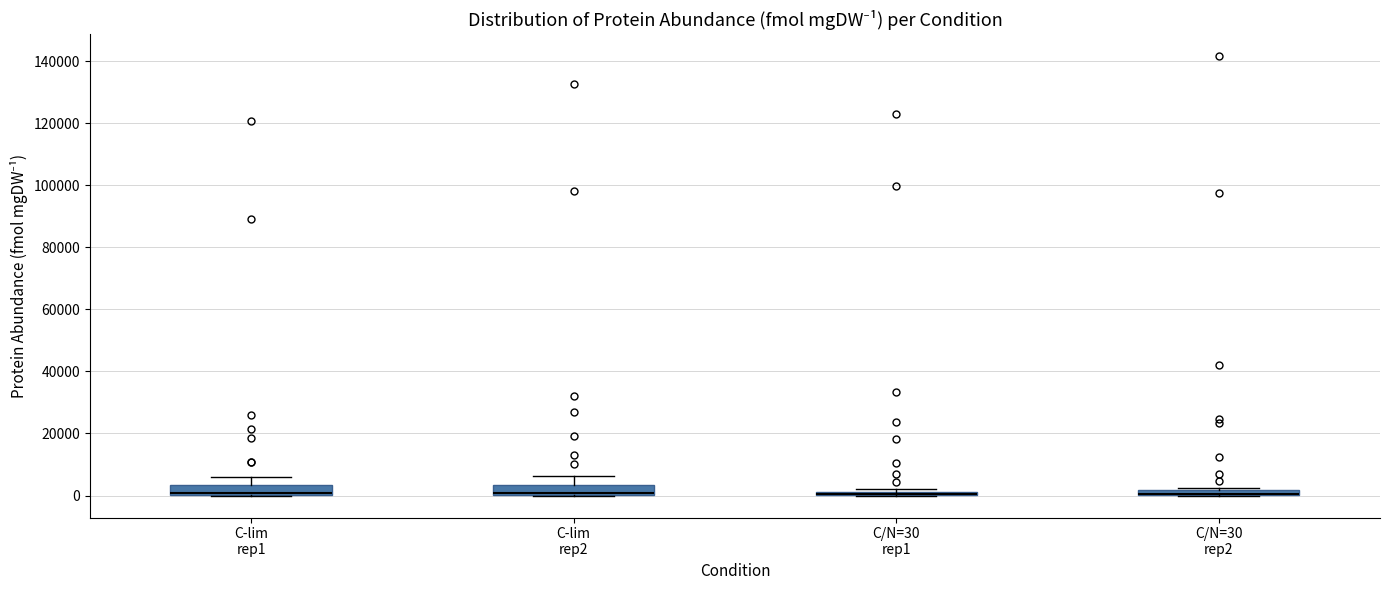

Where is the upper edge of the box for C/N=30 rep1 on the y-axis? The values are not printed on the chart, so give them approximately, as read against the axis.

2000